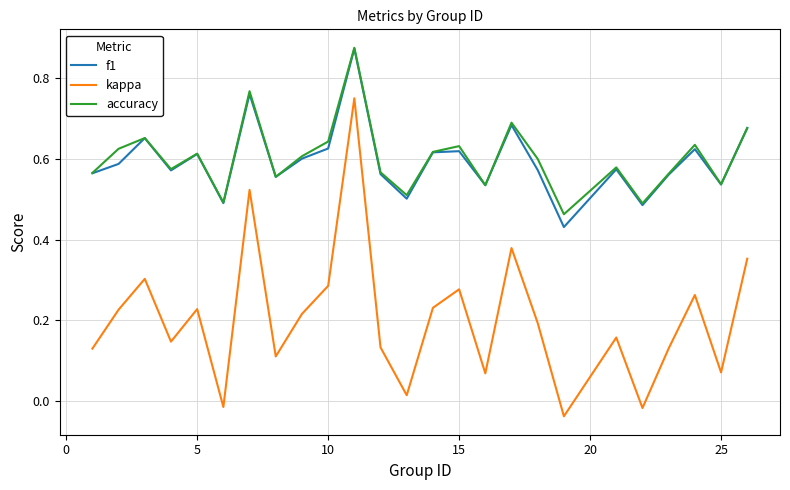

Which series has the widest spread of values?

kappa